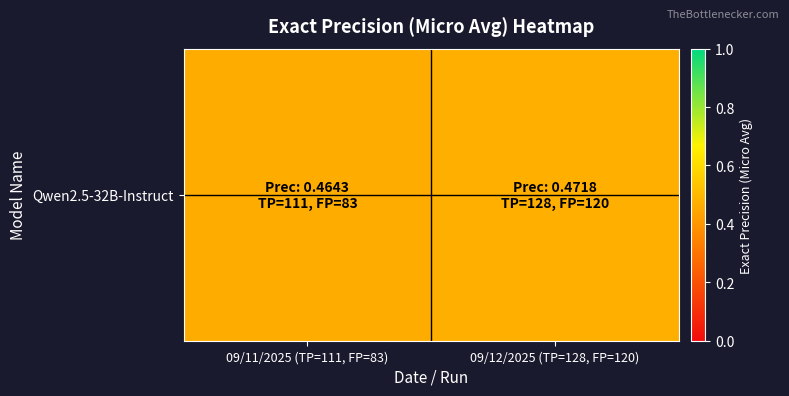

List the labels in order of value, smallest first.

09/11/2025 (TP=111, FP=83), 09/12/2025 (TP=128, FP=120)